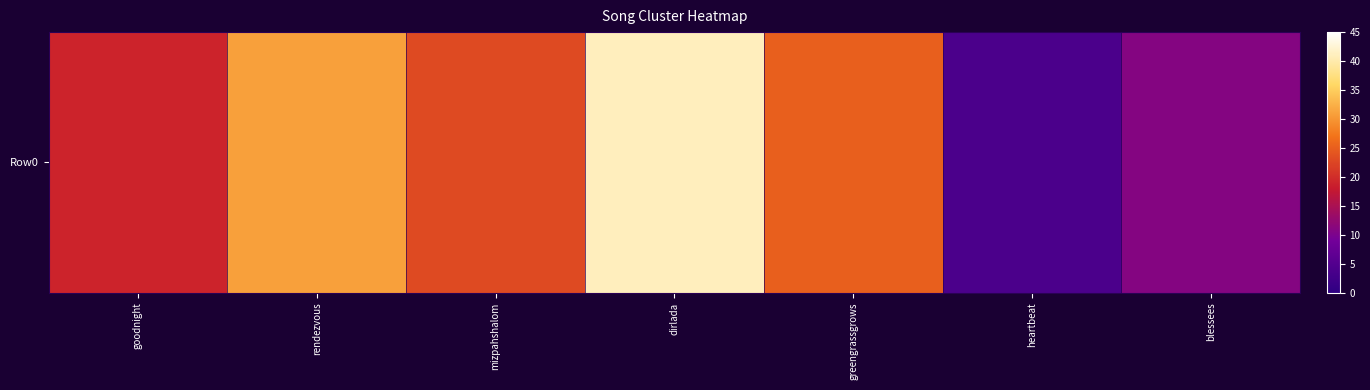

What is the minimum value shown in the chart?

4